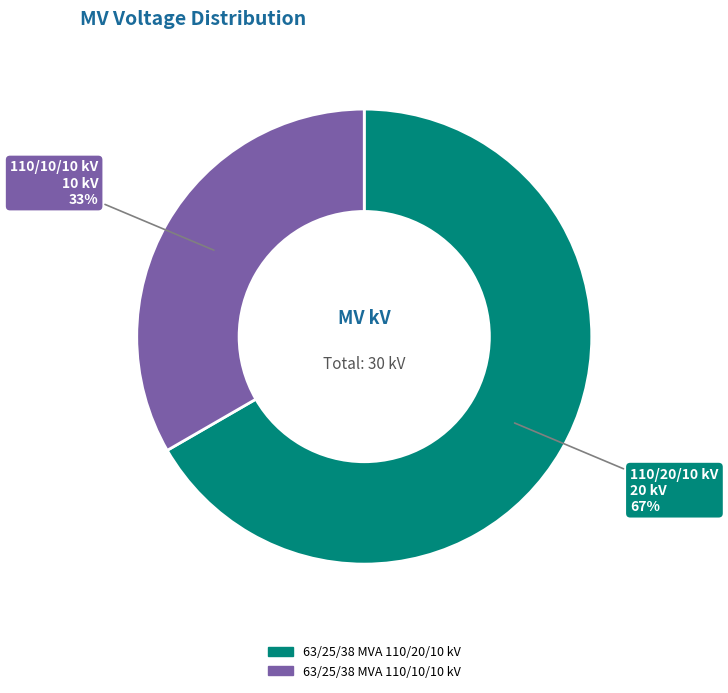

Is there any slice that represents more than half of the pie?

Yes